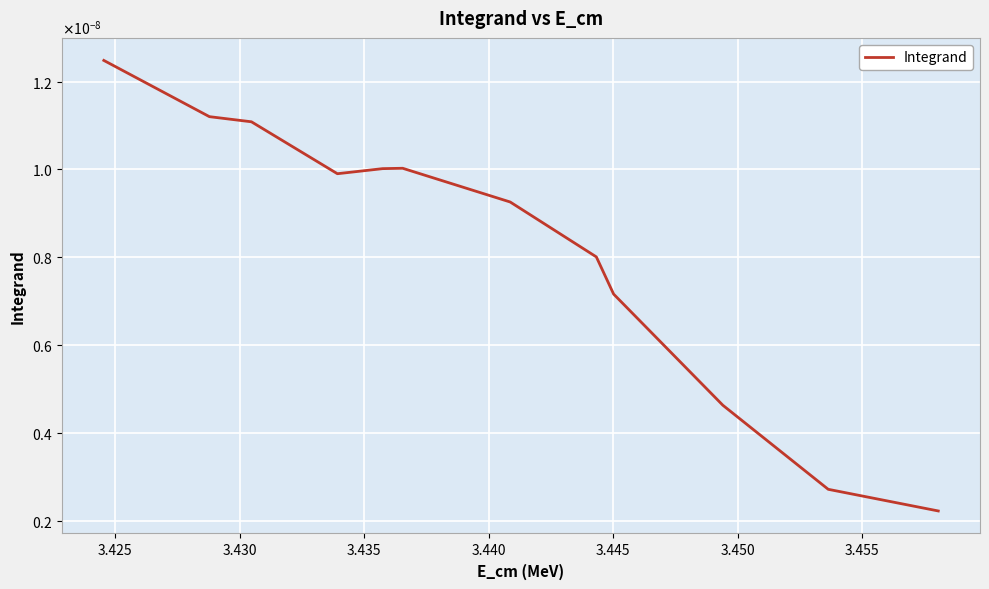

Does the chart display data point markers on the line(s)?

No